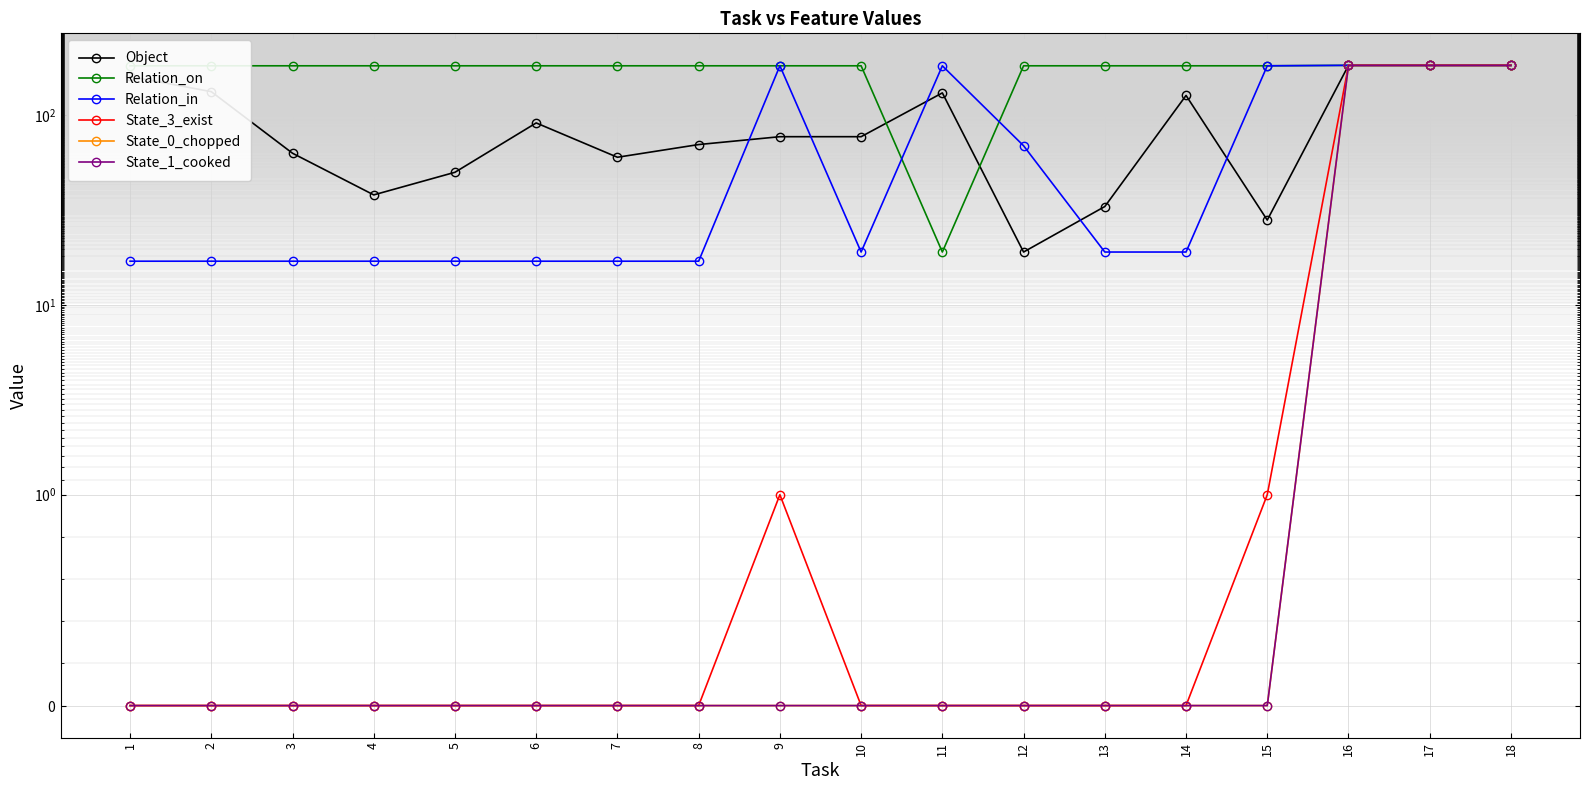

What is the maximum value for State_3_exist?

183